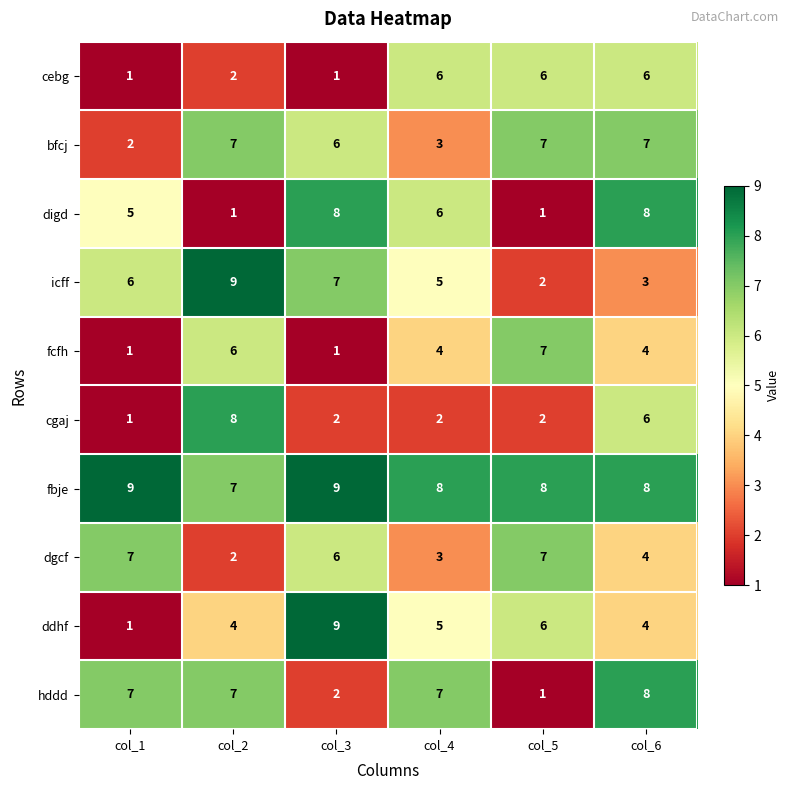

What is the difference between the maximum and minimum values in the digd series?

7